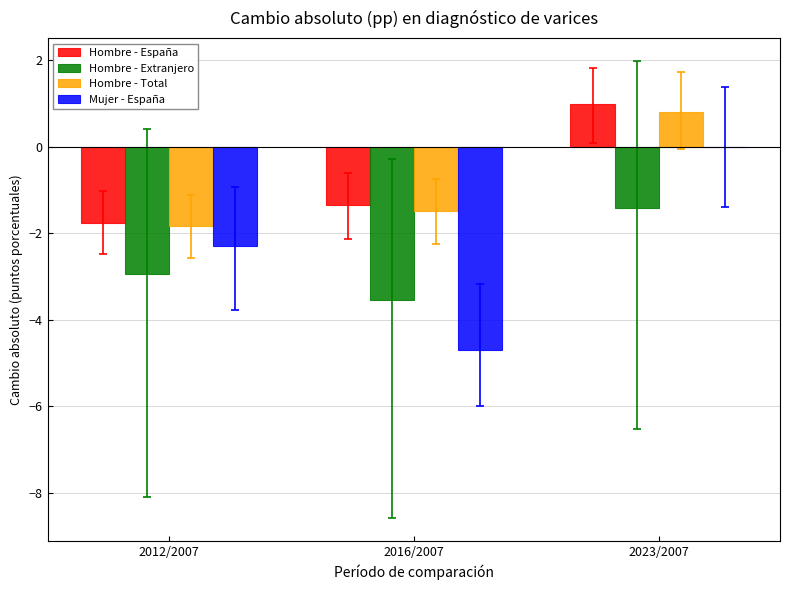

How many series are shown in this chart?

4